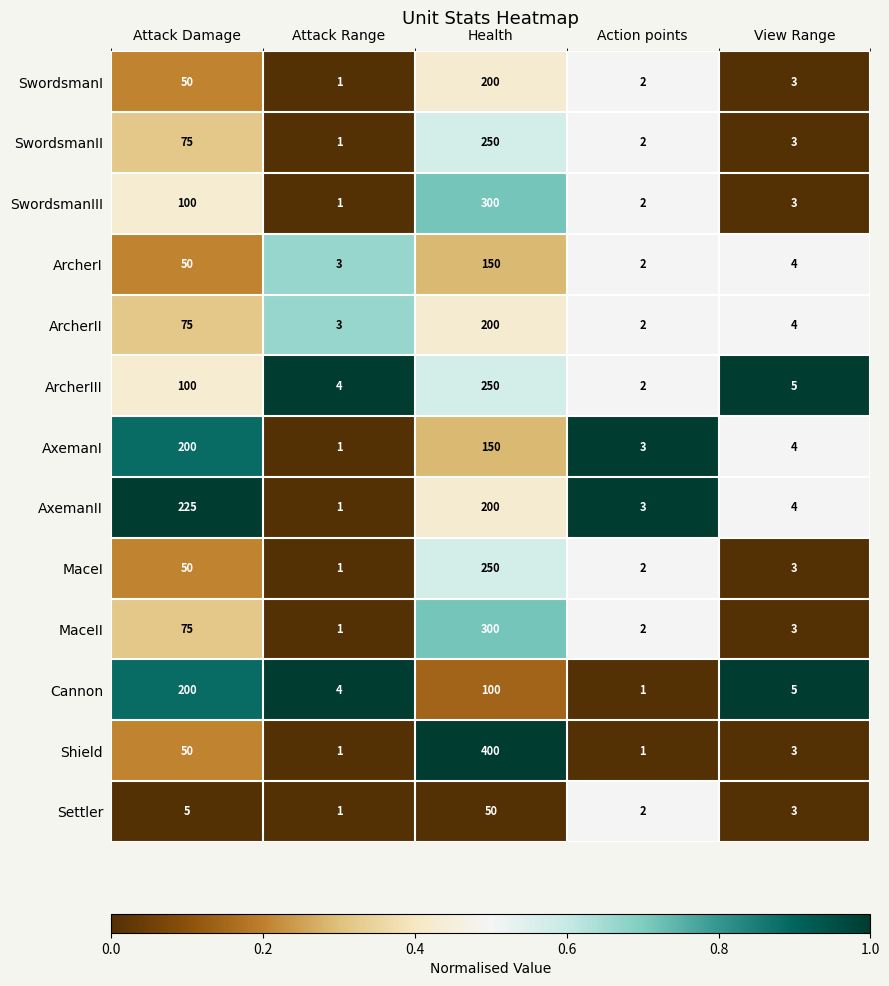

At which label does AxemanI reach its minimum?

Attack Range